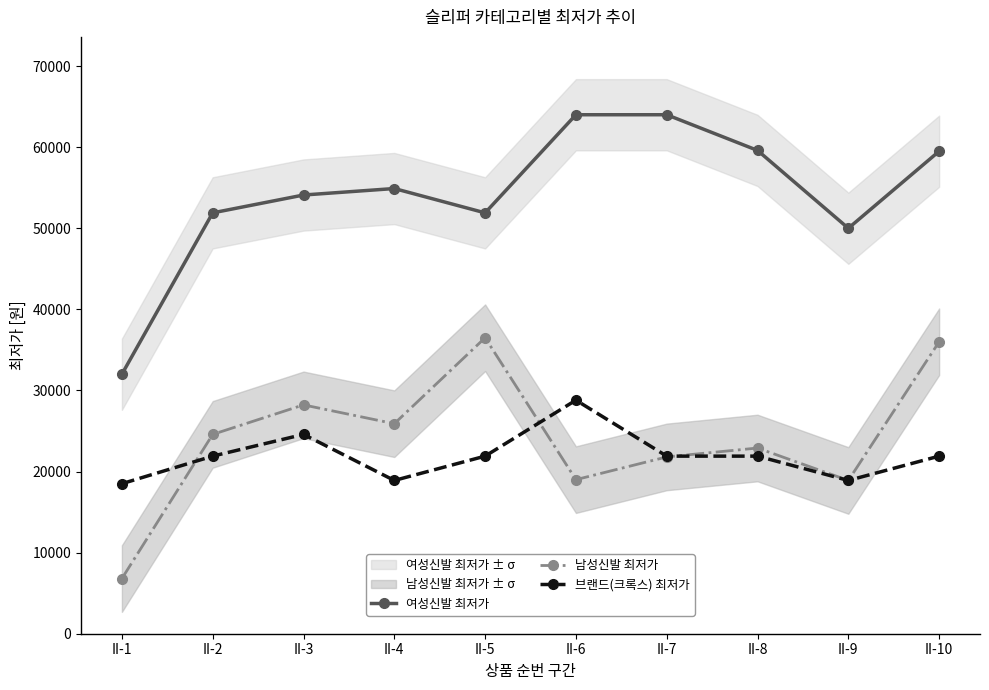

How many interior local valleys does the 여성신발 최저가 series have?

2